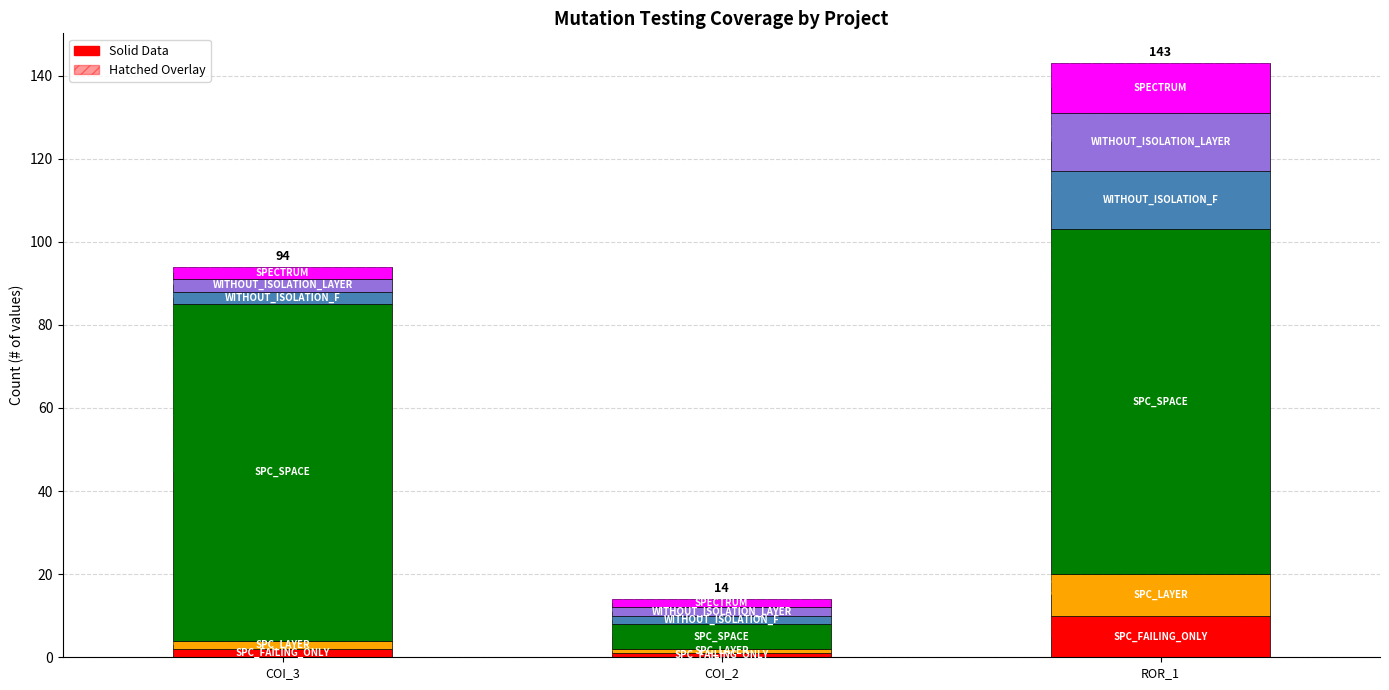

The value of SPC_SPACE at COI_3 is 46. True or false?

False